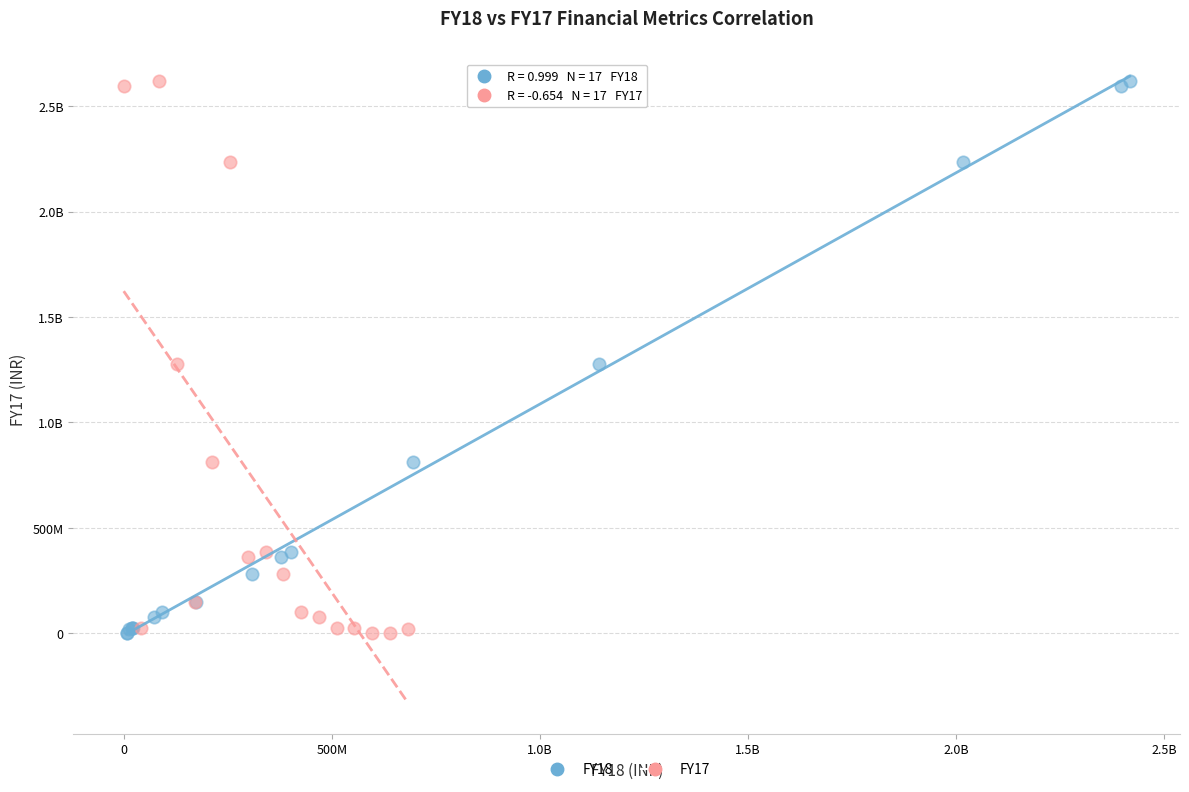

What are all the series names shown in the legend?

FY18, FY17